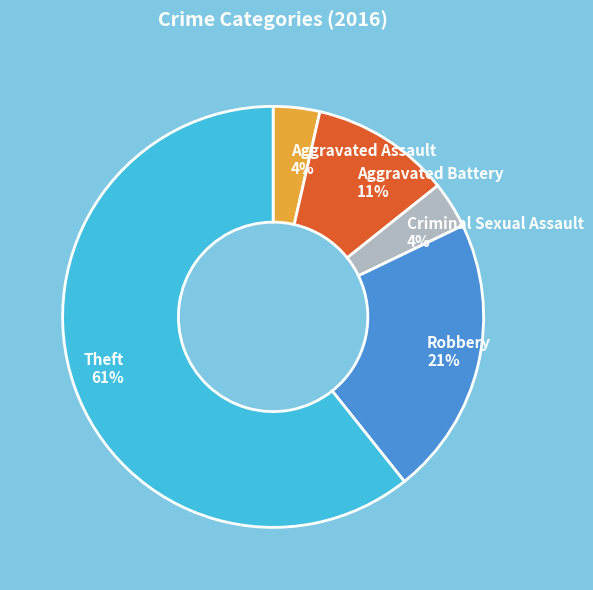

Which category accounts for the majority?

Theft